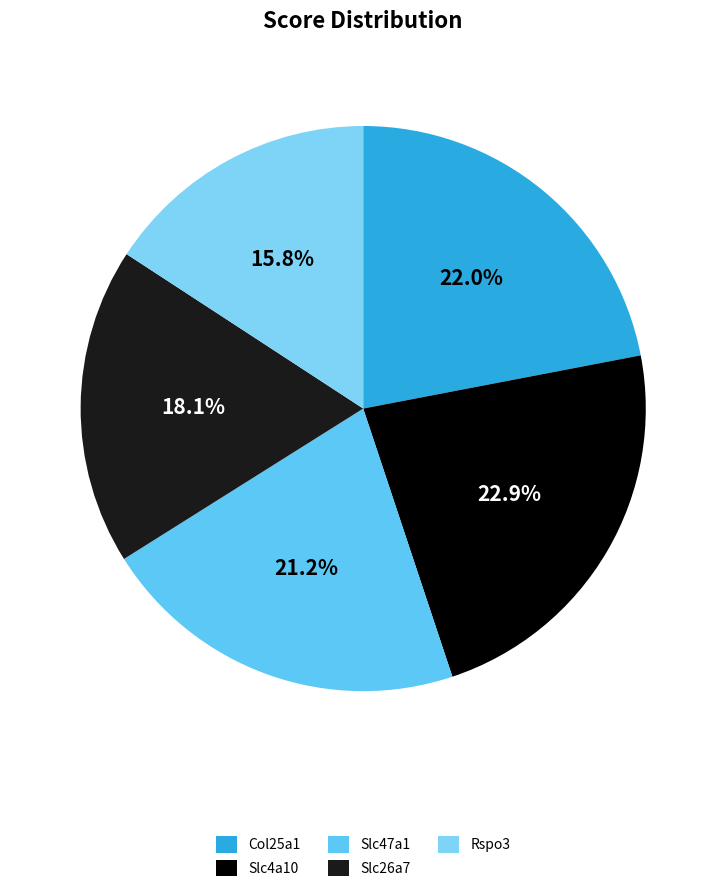

Rank the categories by value from lowest to highest.

Rspo3, Slc26a7, Slc47a1, Col25a1, Slc4a10